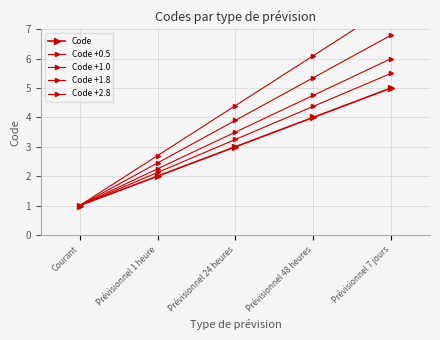

What is the difference between the maximum and minimum values in the Code +1.8 series?

5.8